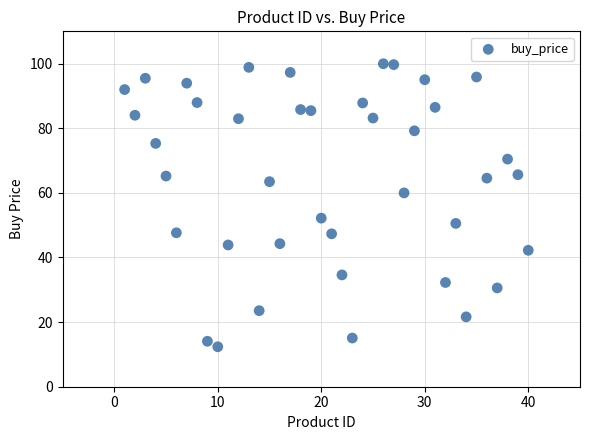

What is the range of X values (max minus min)?

39.0